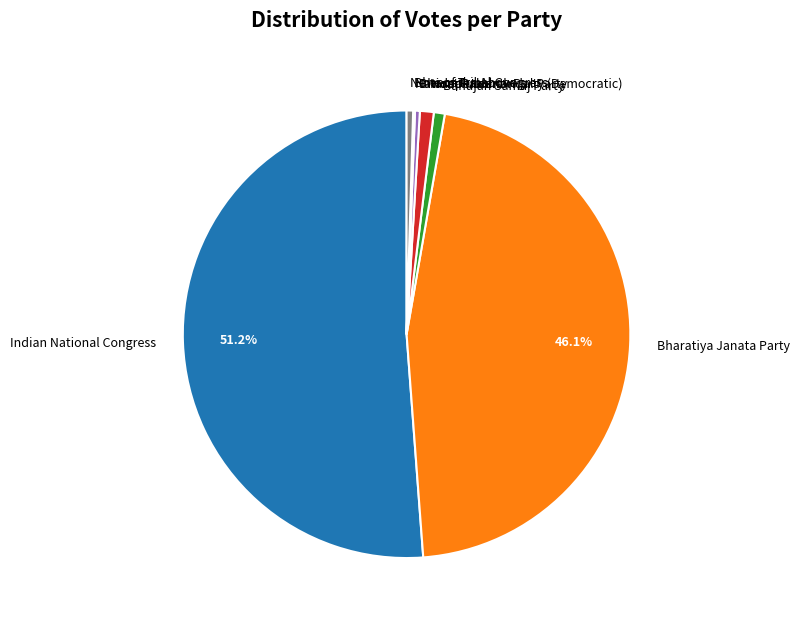

What is the ratio of the value at Bharatiya Janata Party to the value at Indian National Congress?

0.9